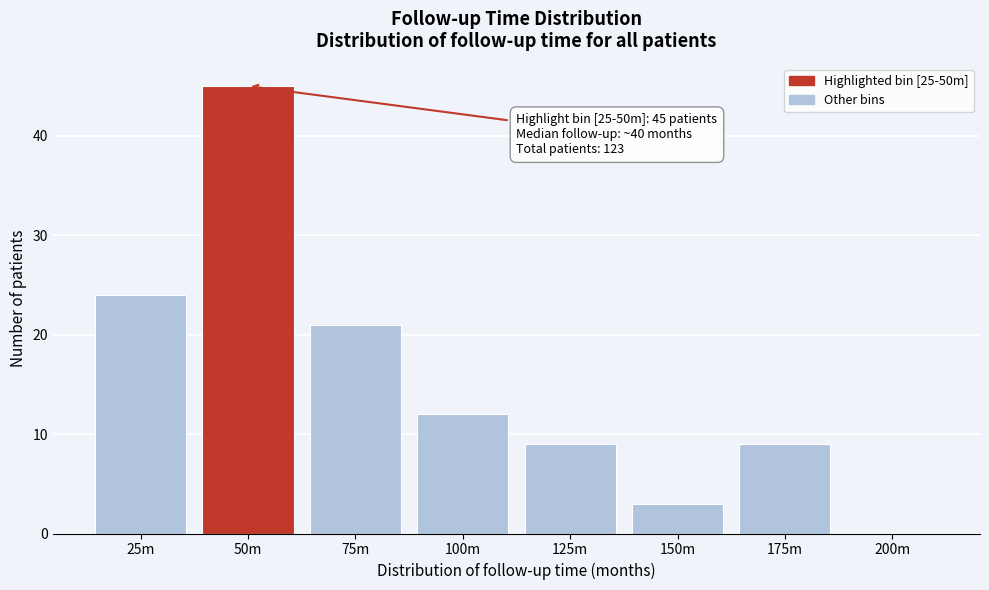

Reading left to right, transcribe all the data shown in this chart.

25m=24	50m=45	75m=21	100m=12	125m=9	150m=3	175m=9	200m=0